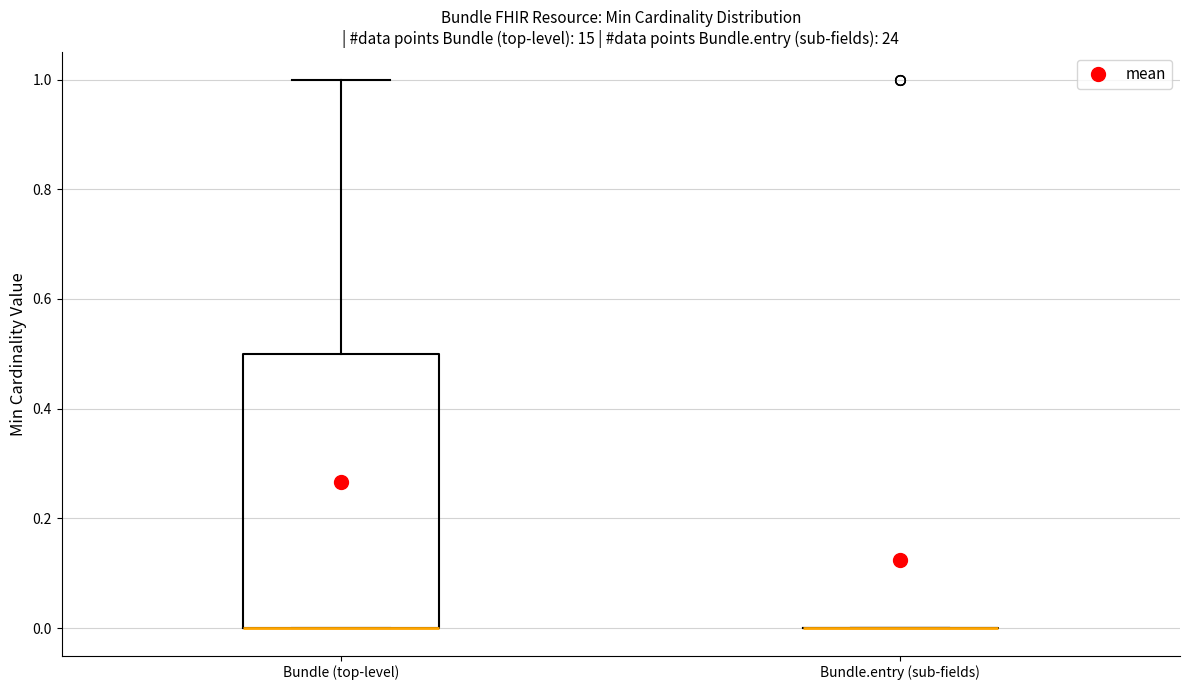

Comparing the boxes themselves (not the whiskers), which one is the tallest?

Bundle (top-level)